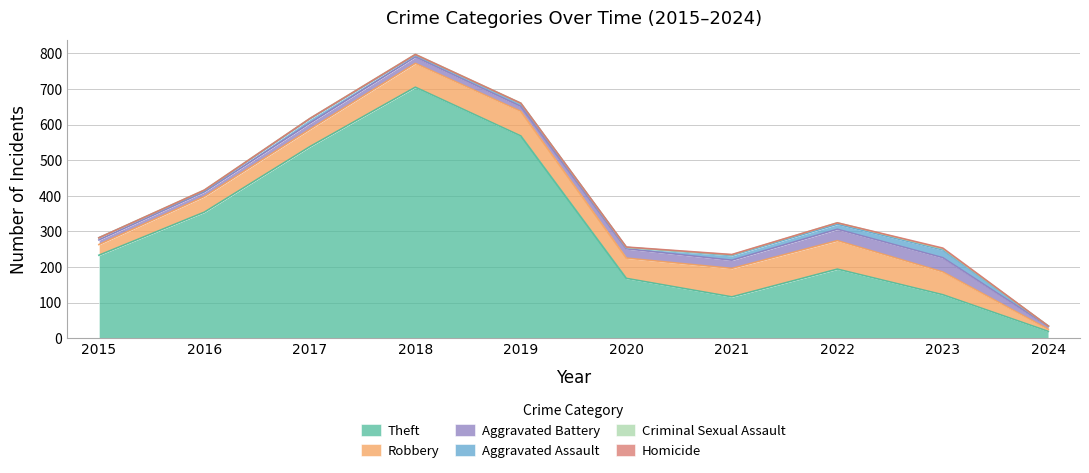

At which category is the sum across all series the highest?

2018